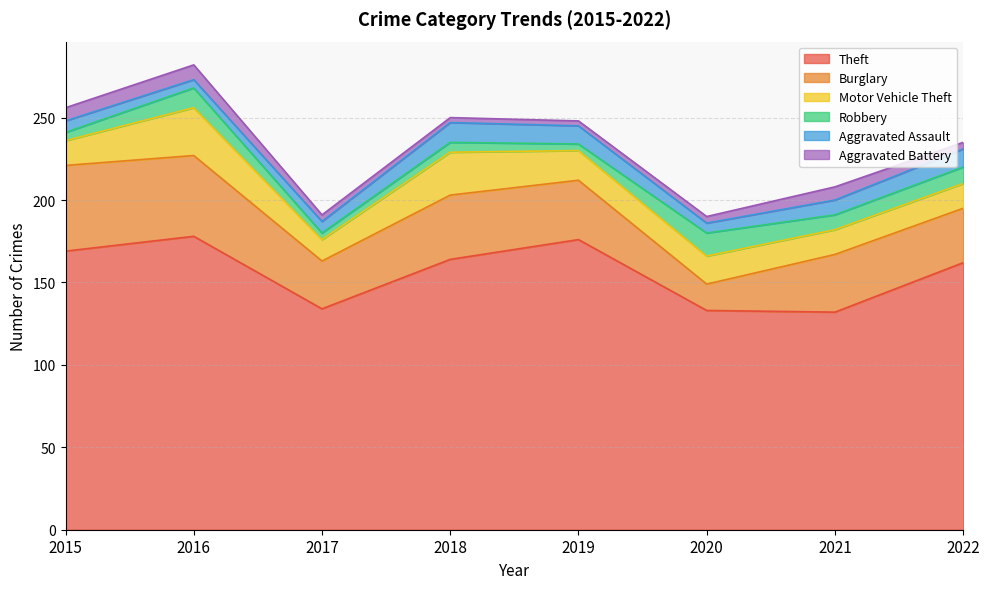

True or false: Aggravated Assault and Motor Vehicle Theft cross at least once.

False